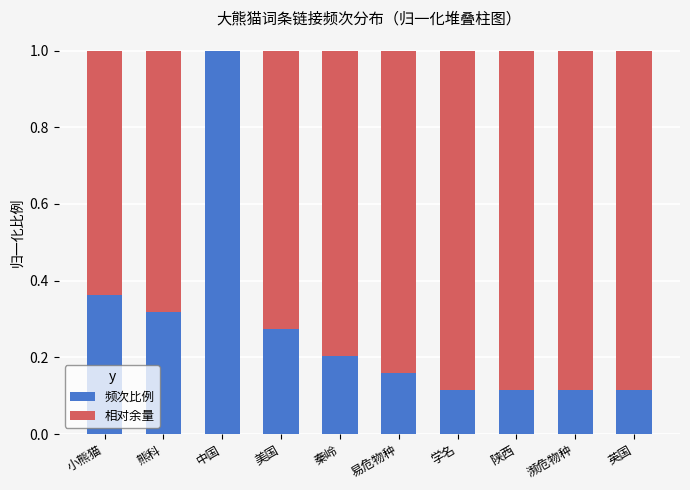

What is the highest value of the 频次比例 series?

1.0